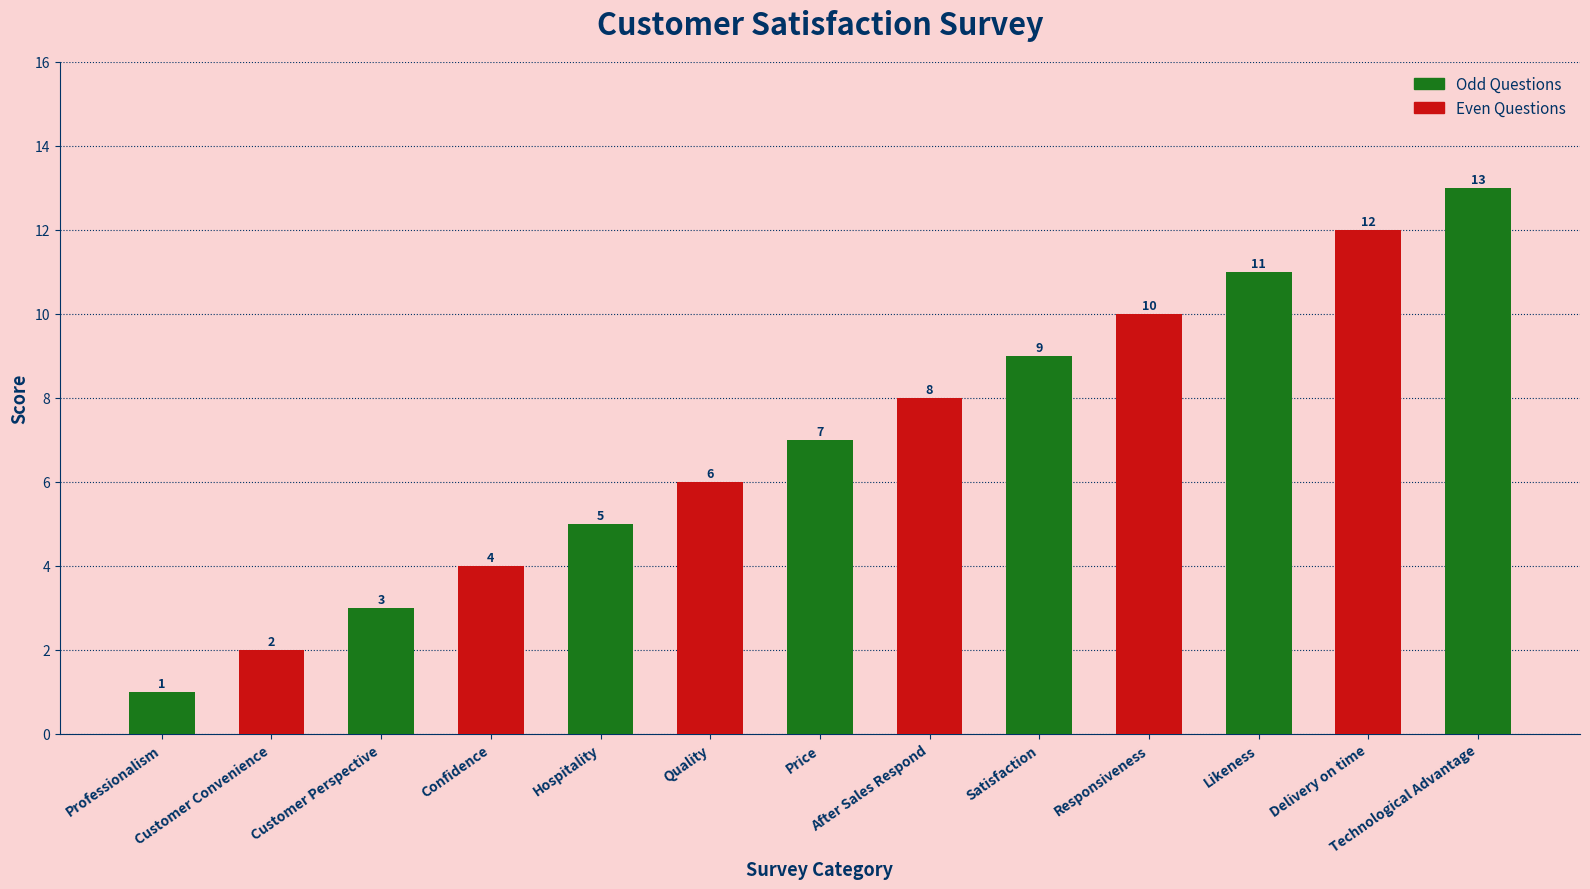

What is the change in value from Price to Delivery on time?

+5